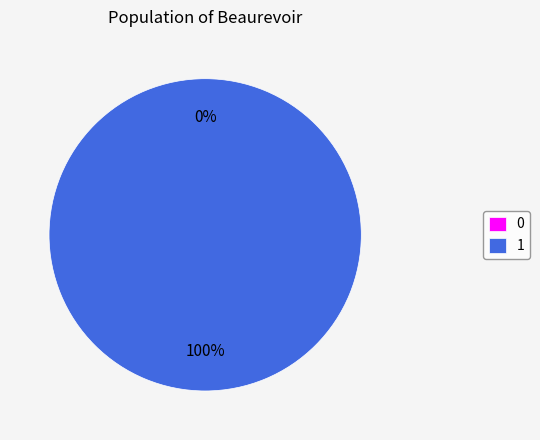

How many segments does this pie chart have?

2